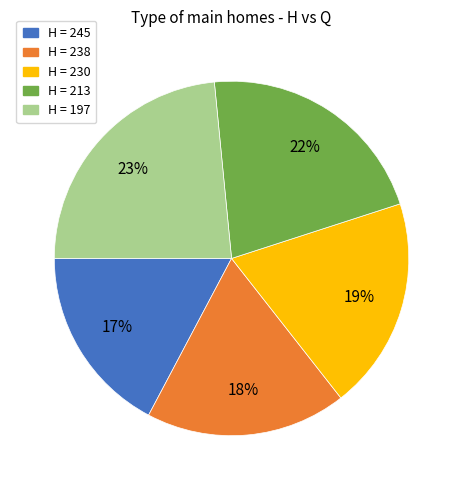

Is there any slice that represents more than half of the pie?

No